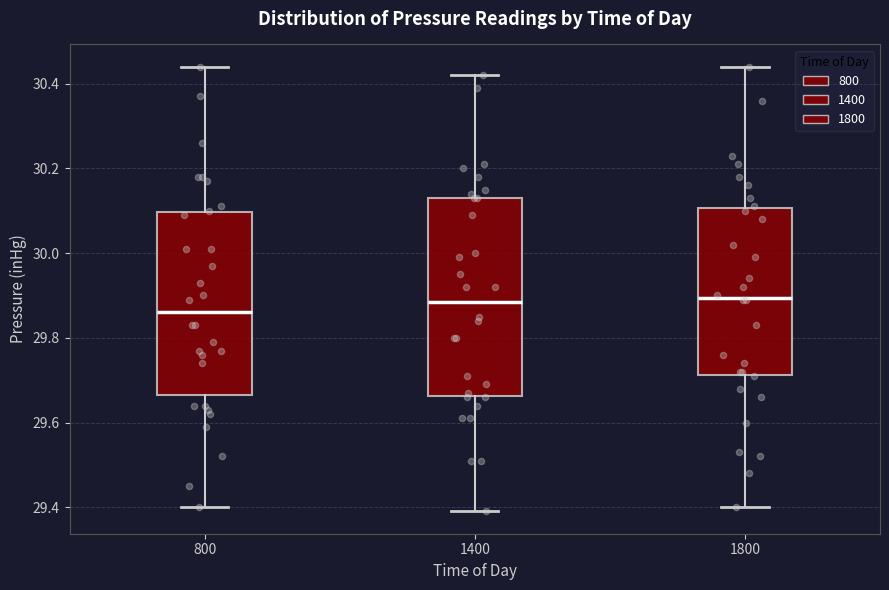

Reading left to right, transcribe this box plot: for each box, give where its median line is, the range the box spans, and where its two whiskers end, as read against the y-axis. The values are not printed on the chart, so give them approximately, as read against the axis.

800: median 29.86, box 29.66 to 30.10, whiskers 29.40 to 30.44
1400: median 29.88, box 29.66 to 30.14, whiskers 29.40 to 30.42
1800: median 29.90, box 29.72 to 30.10, whiskers 29.40 to 30.44